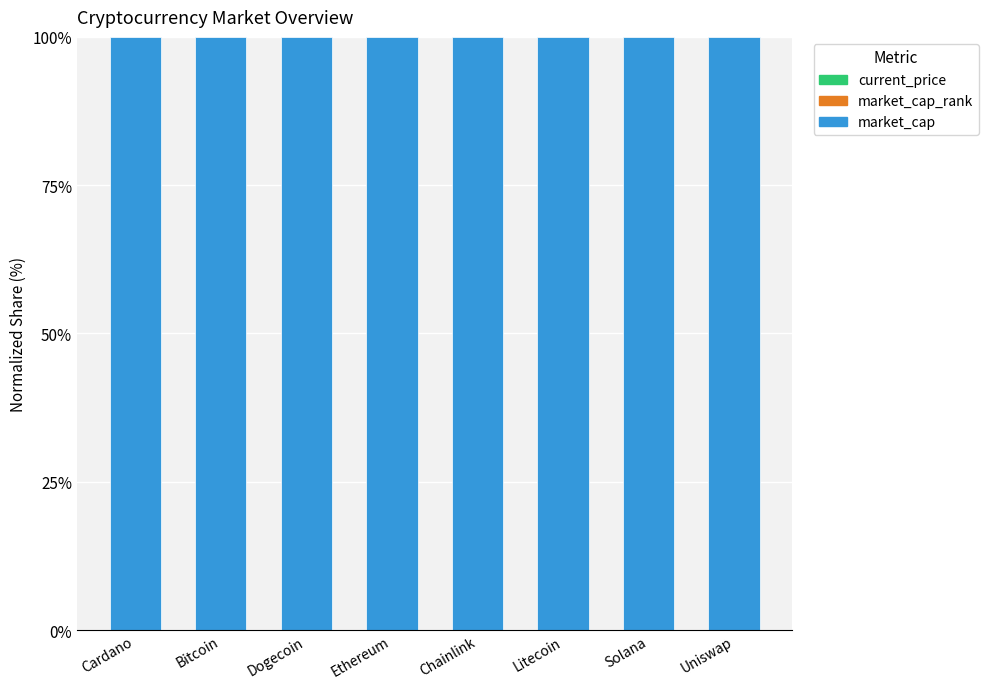

Are the bars grouped side by side (vs. stacked)?

No